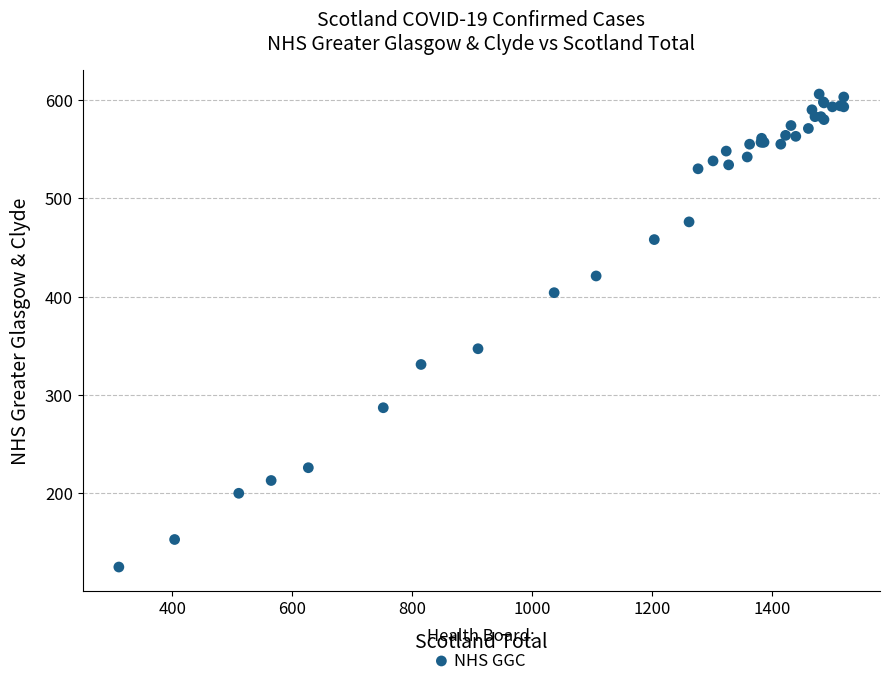

What Y value in the scatter plot is closest to 365?

347